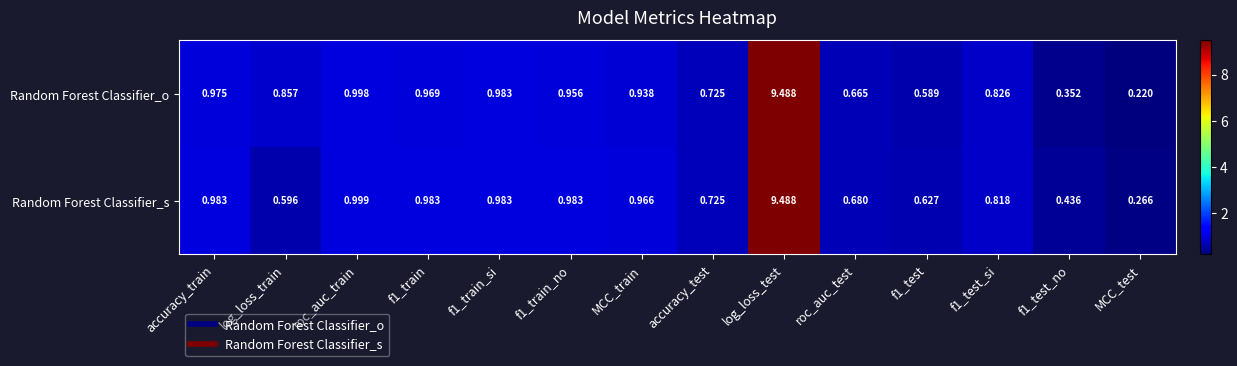

Which series has the widest spread of values?

Random Forest Classifier_o